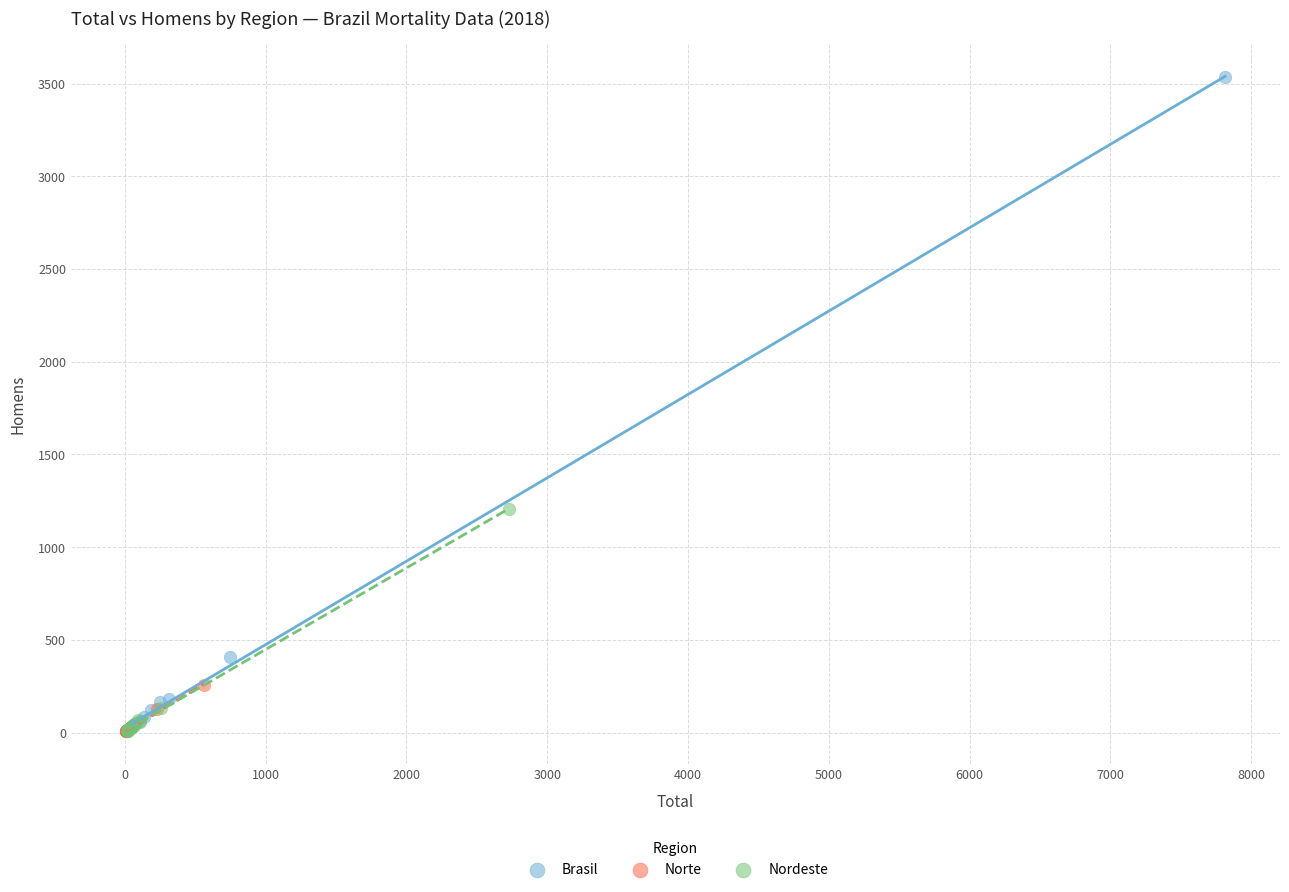

Which series reaches the maximum Y coordinate?

Brasil